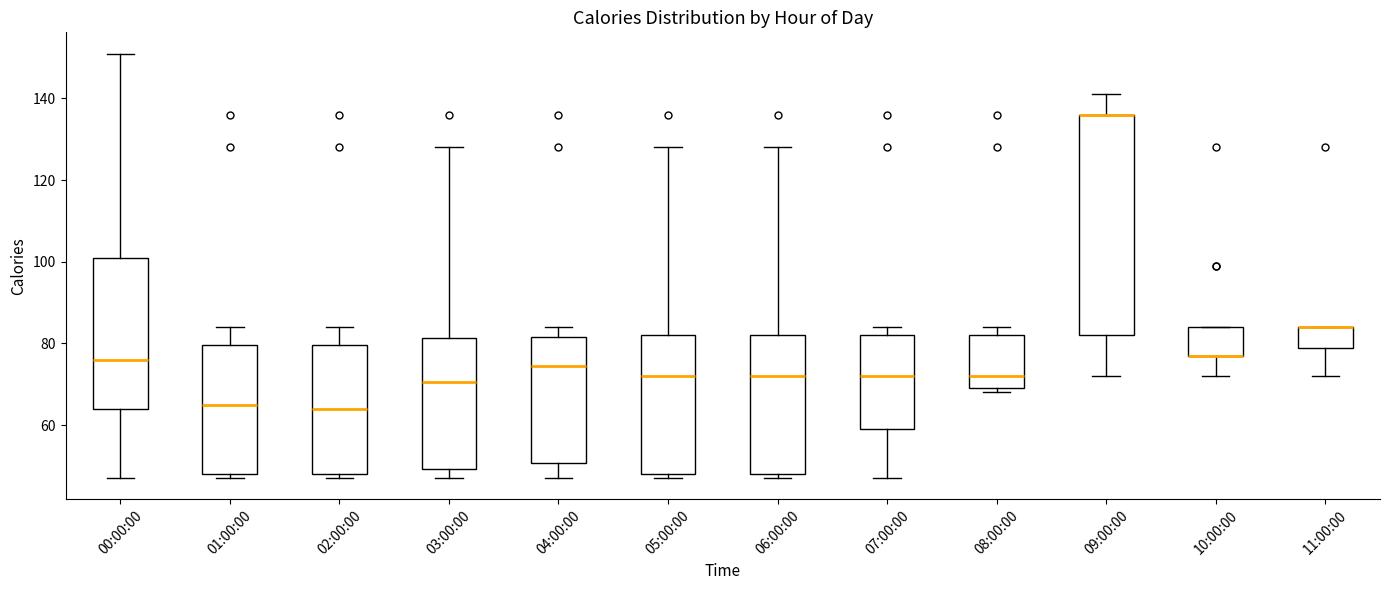

Reading left to right, transcribe this box plot: for each box, give where its median line is, the range the box spans, and where its two whiskers end, as read against the y-axis. The values are not printed on the chart, so give them approximately, as read against the axis.

00:00:00: median 76, box 64 to 102, whiskers 48 to 152
01:00:00: median 66, box 48 to 80, whiskers 48 (just below the box's lower edge) to 84
02:00:00: median 64, box 48 to 80, whiskers 48 (just below the box's lower edge) to 84
03:00:00: median 70, box 50 to 82, whiskers 48 to 128
04:00:00: median 74, box 50 to 82, whiskers 48 to 84
05:00:00: median 72, box 48 to 82, whiskers 48 (just below the box's lower edge) to 128
06:00:00: median 72, box 48 to 82, whiskers 48 (just below the box's lower edge) to 128
07:00:00: median 72, box 60 to 82, whiskers 48 to 84
08:00:00: median 72, box 70 to 82, whiskers 68 to 84
09:00:00: median 136 (drawn on the box's upper edge), box 82 to 136, whiskers 72 to 142
10:00:00: median 78 (drawn on the box's lower edge), box 78 to 84, whiskers 72 to 84
11:00:00: median 84 (drawn on the box's upper edge), box 80 to 84, whiskers 72 to 84